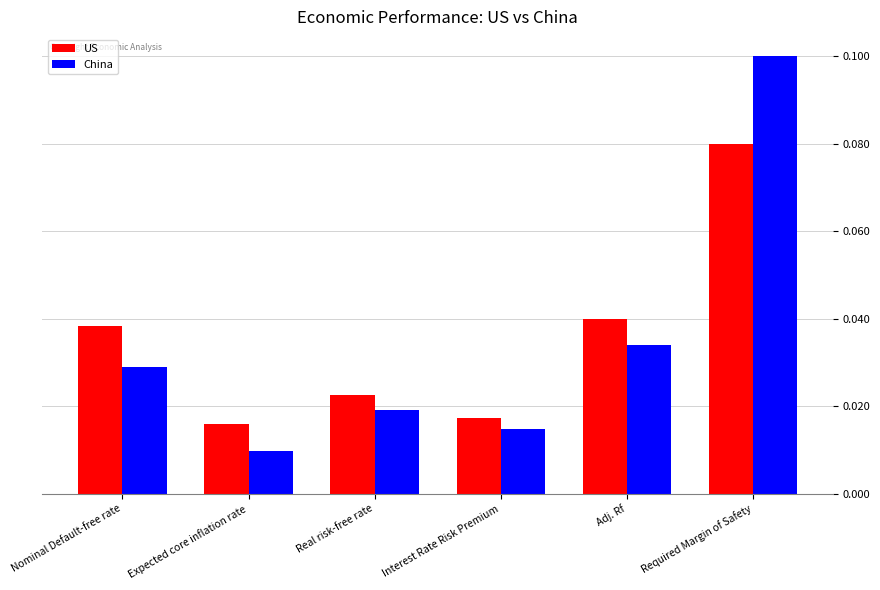

Where is China nearest to the value 0?

Expected core inflation rate